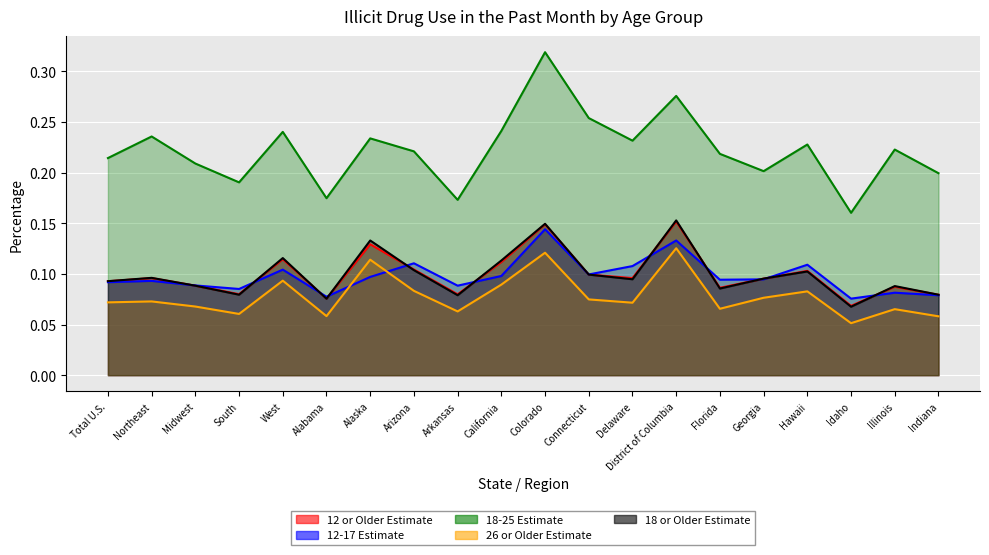

True or false: 12-17 Estimate and 18-25 Estimate intersect in this chart.

False